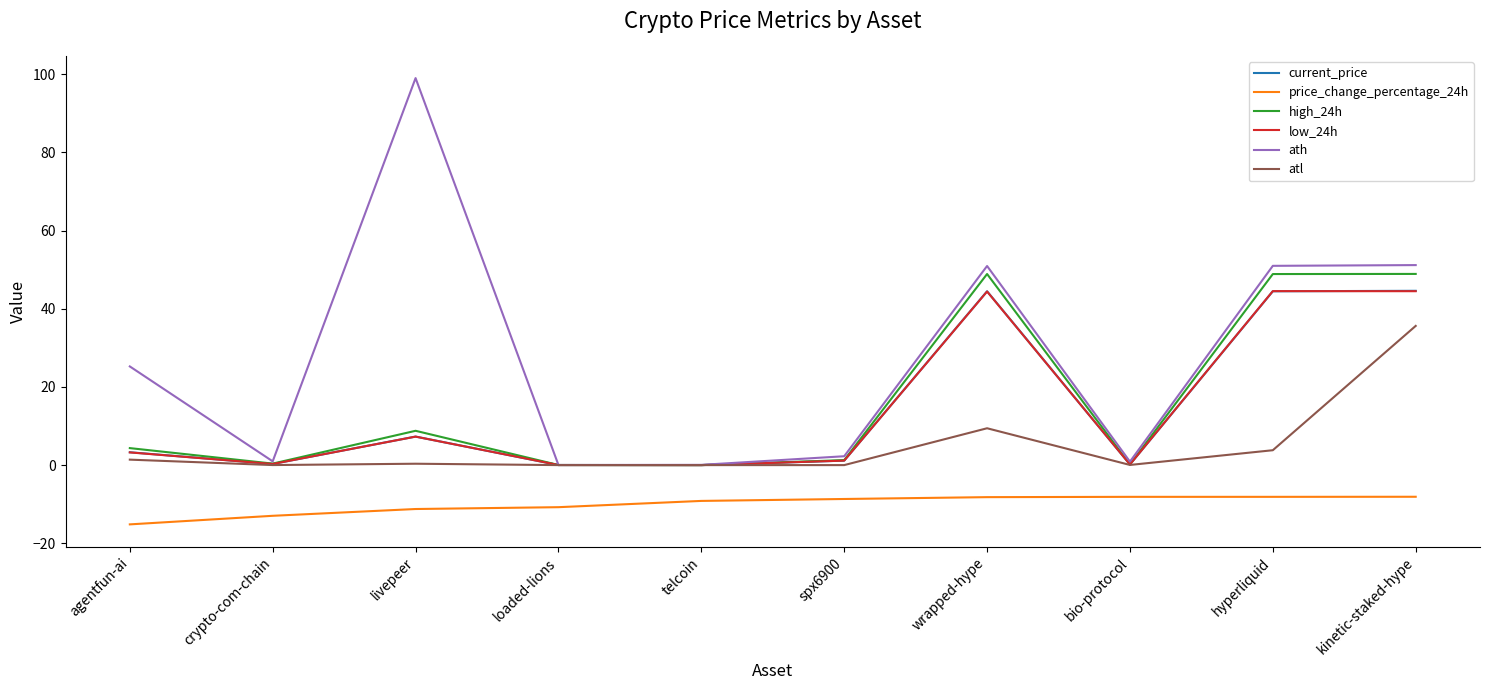

The current_price series shows 27.6 at hyperliquid. True or false?

False